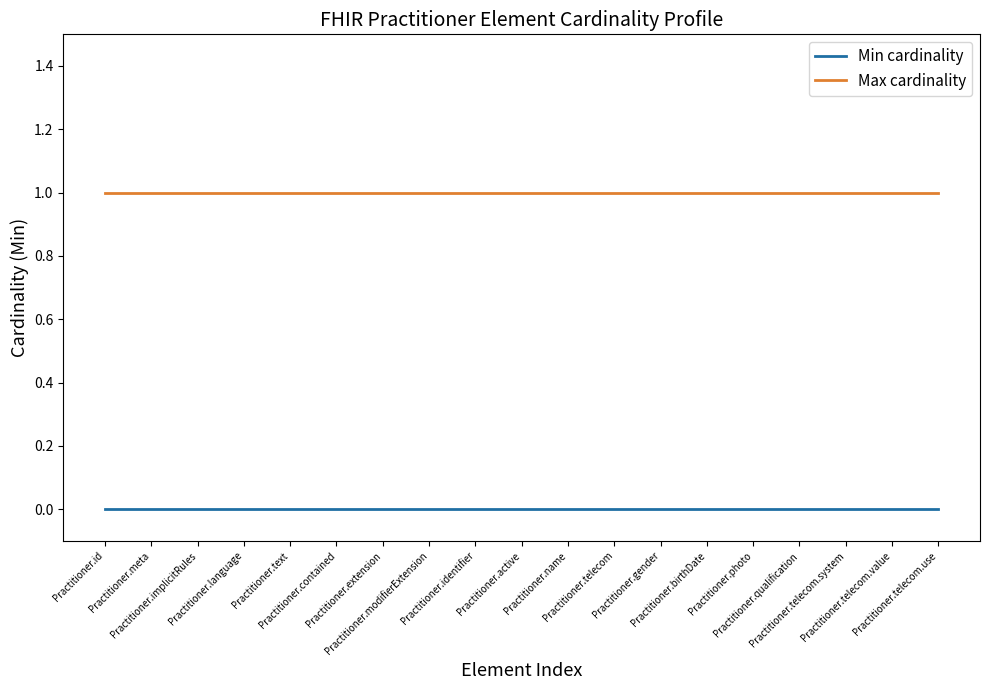

What is the average value of the Max cardinality series?

1